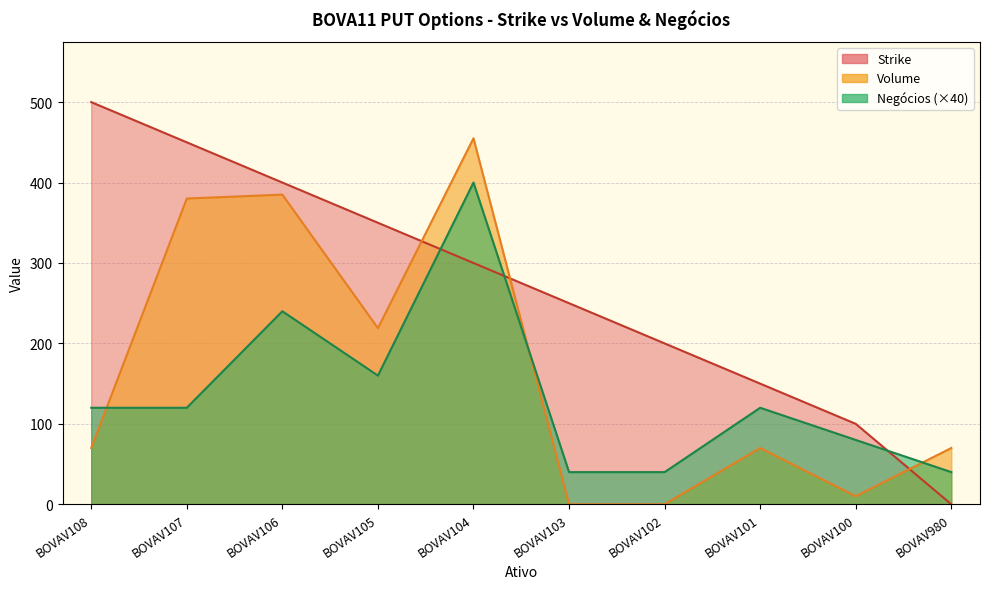

True or false: Negócios has a value of 40.0 at BOVAV103.

True